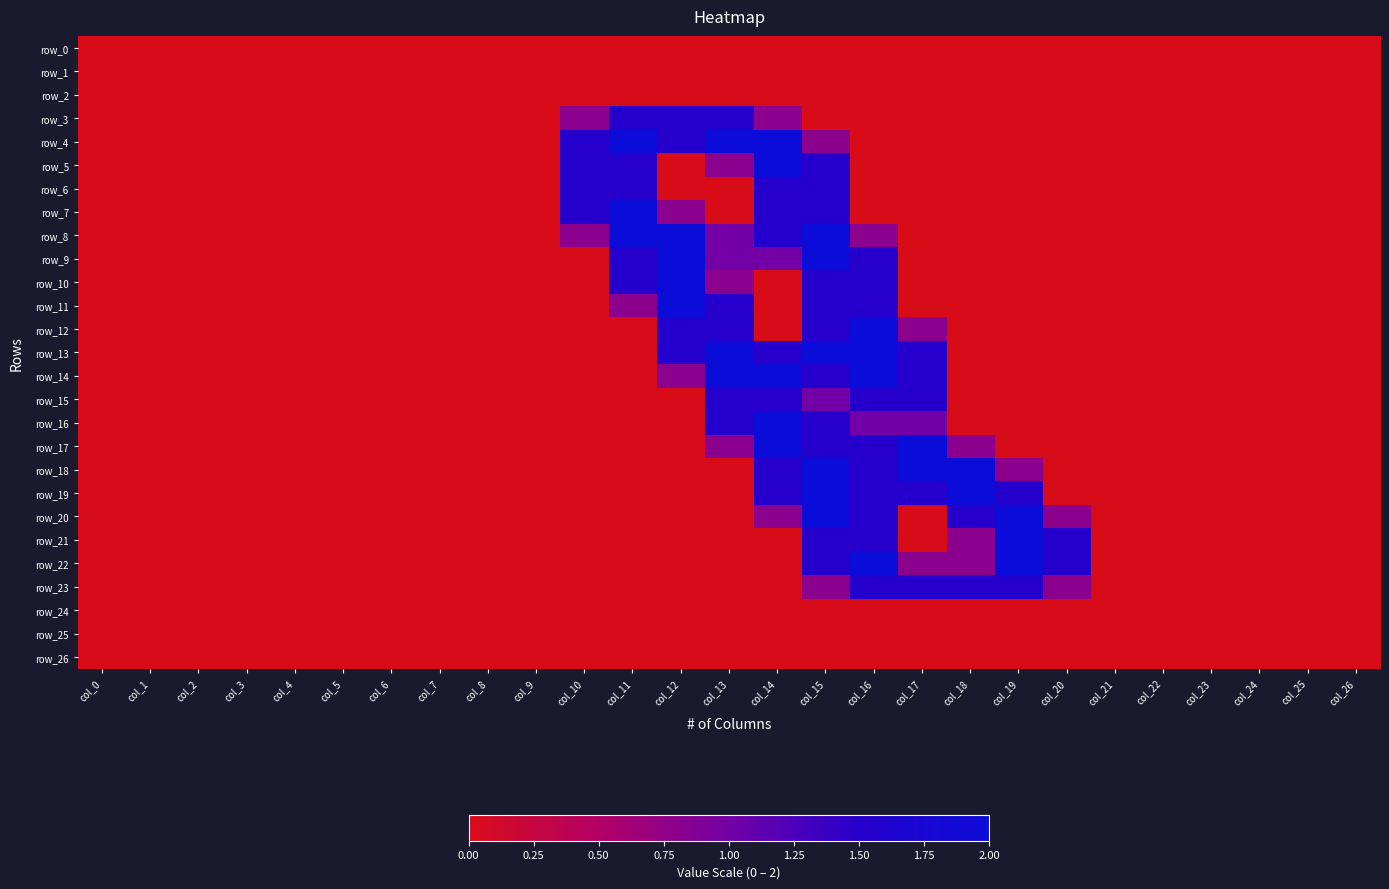

Which has a higher value, col_8 or col_4?

col_8